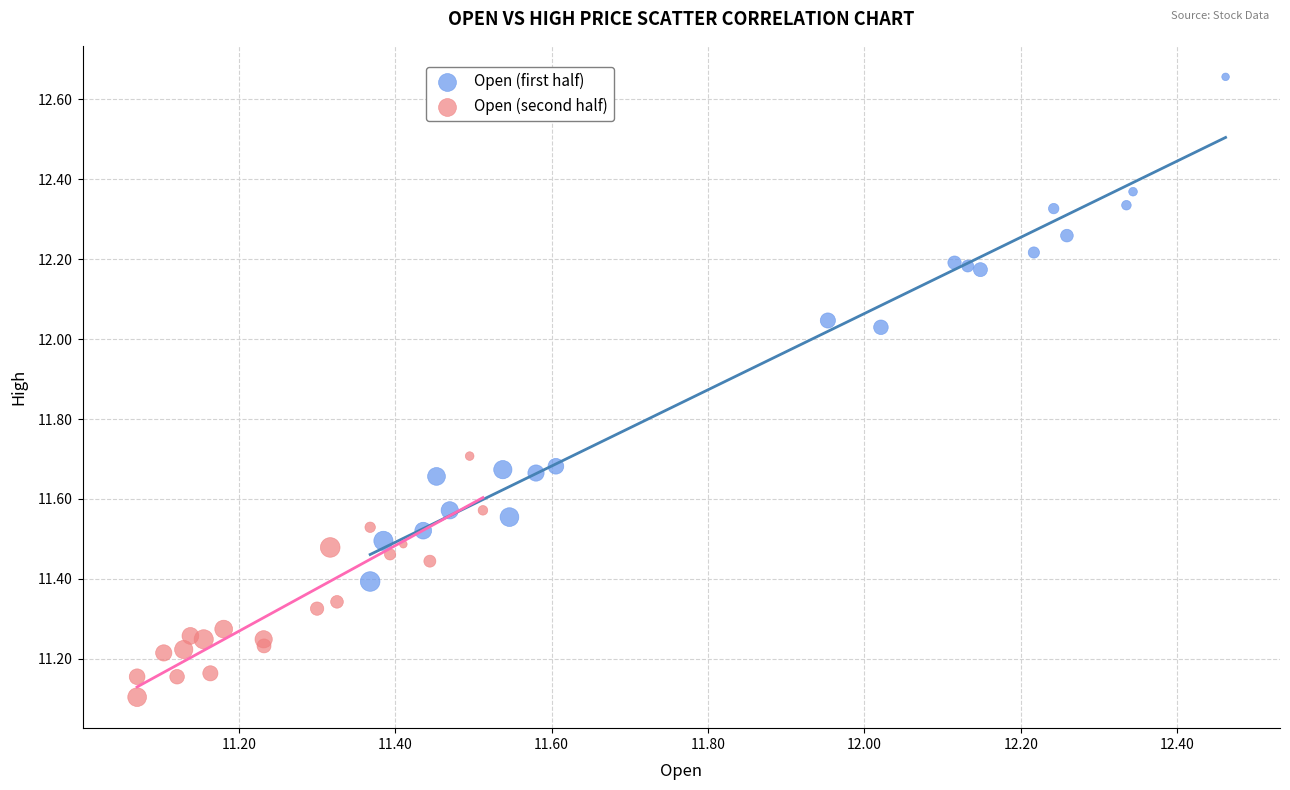

Which series reaches the minimum Y coordinate?

Open (second half)